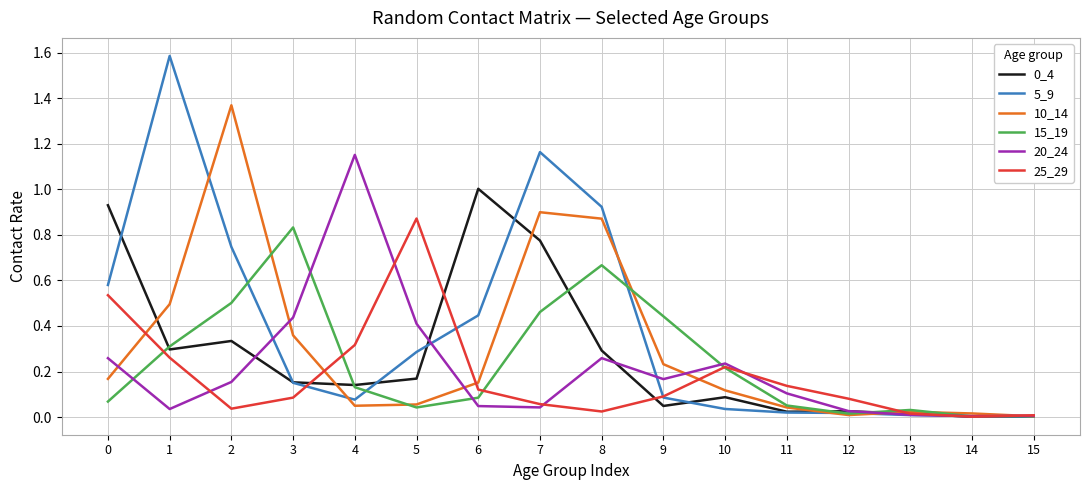

Which series has the widest spread of values?

5_9